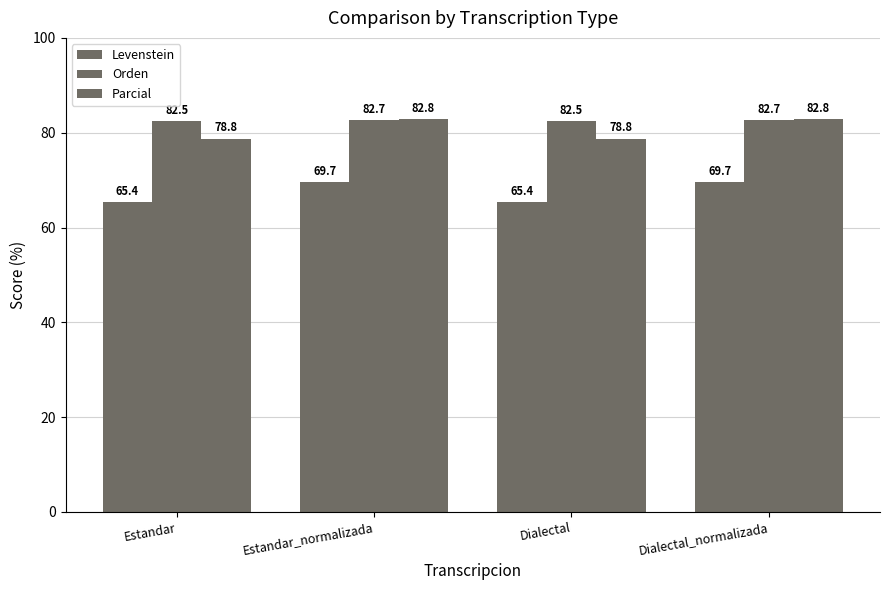

Between Estandar and Dialectal, which series saw the biggest shift?

Levenstein